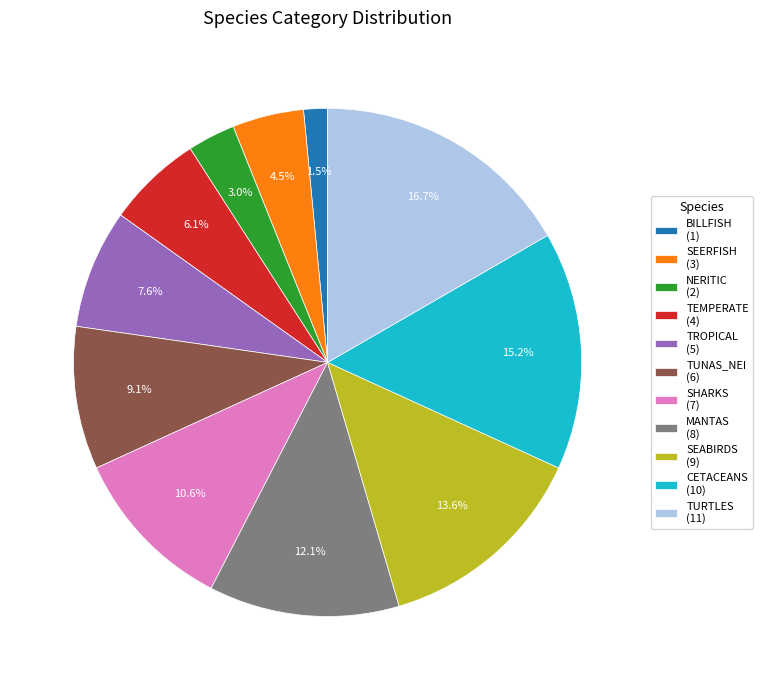

Which slice is the smallest?

BILLFISH